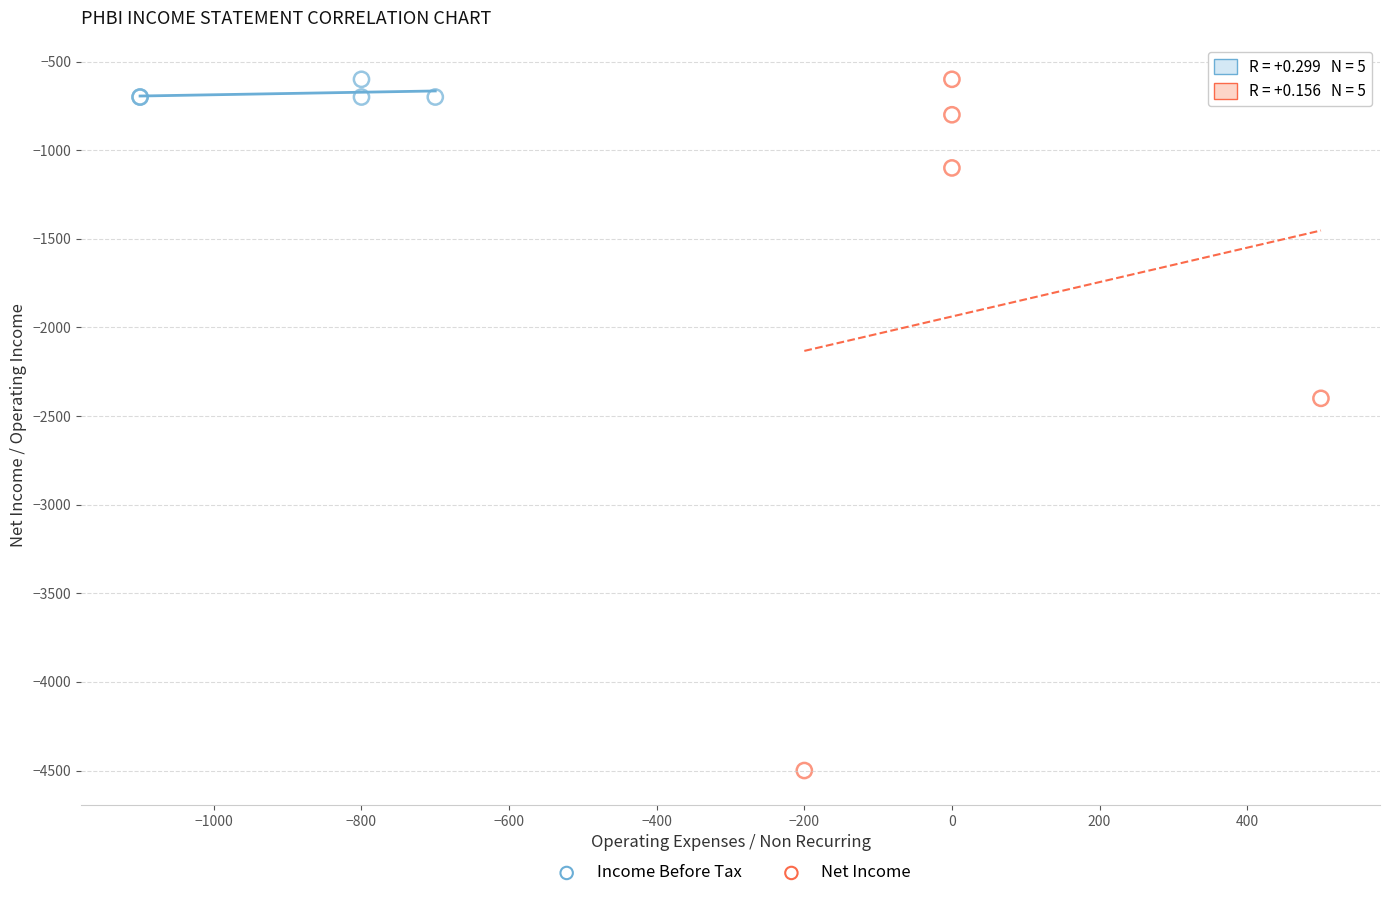

Which series contains the lowest Y value?

Net Income